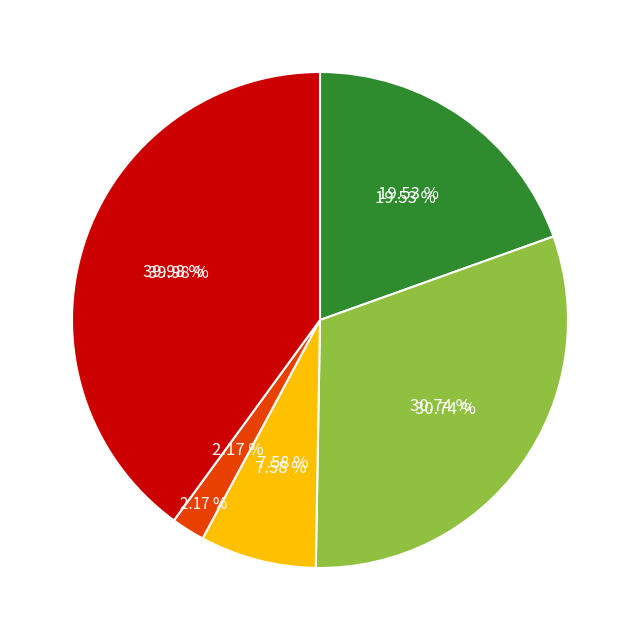

What percentage is the Homicide slice, to the nearest percent?

2%